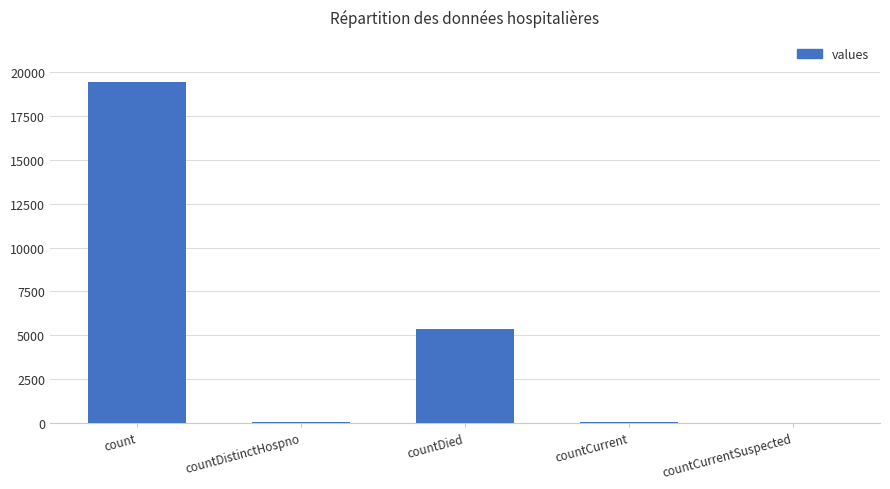

How many series are shown in this chart?

1